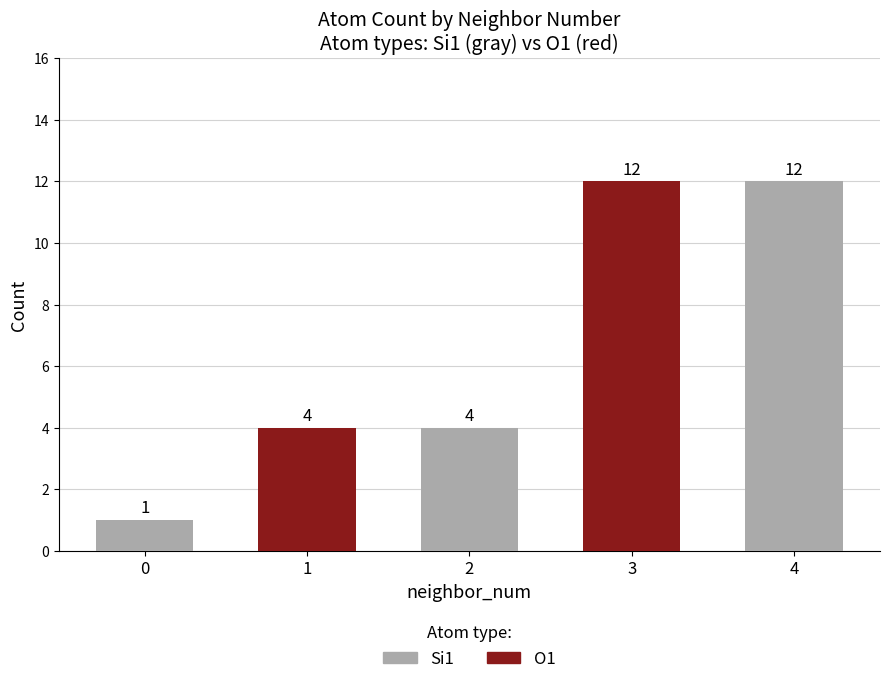

At which category is the sum across all series the highest?

3